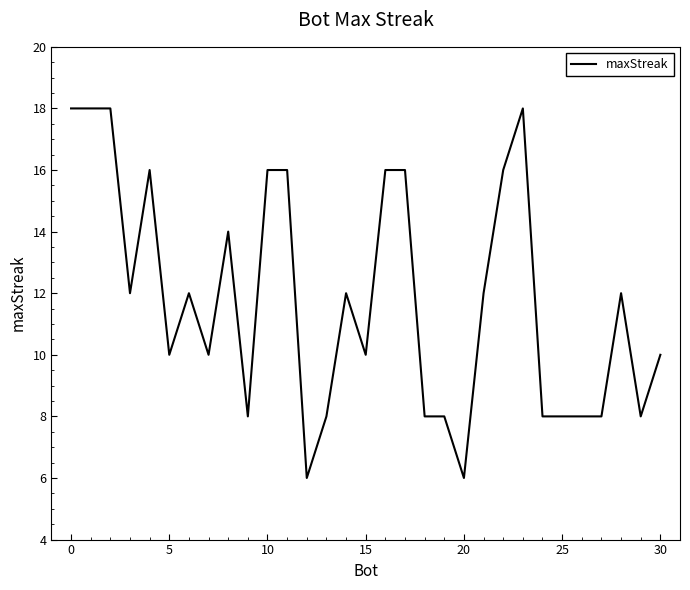

What is the minimum value shown in the chart?

6